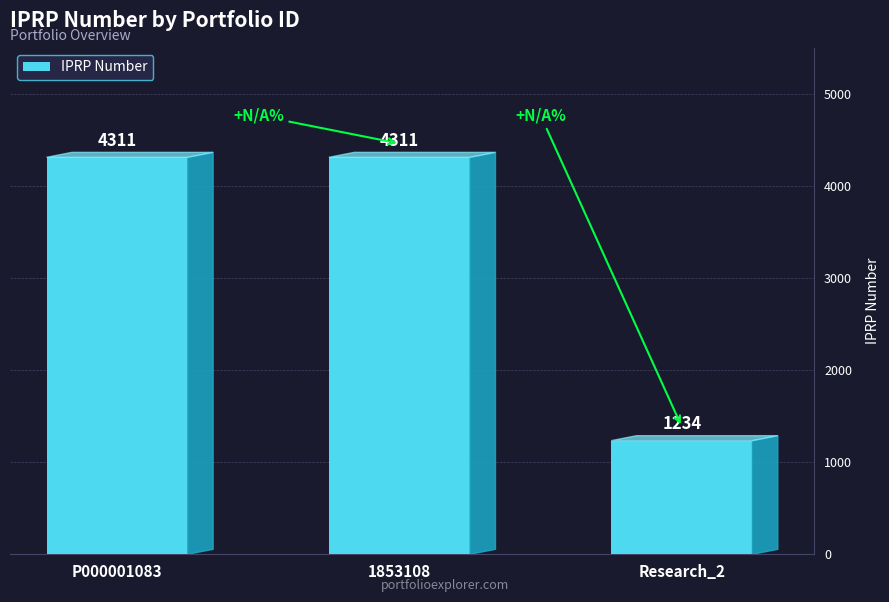

What is the sum of the values at P000001083 and Research_2?

5545